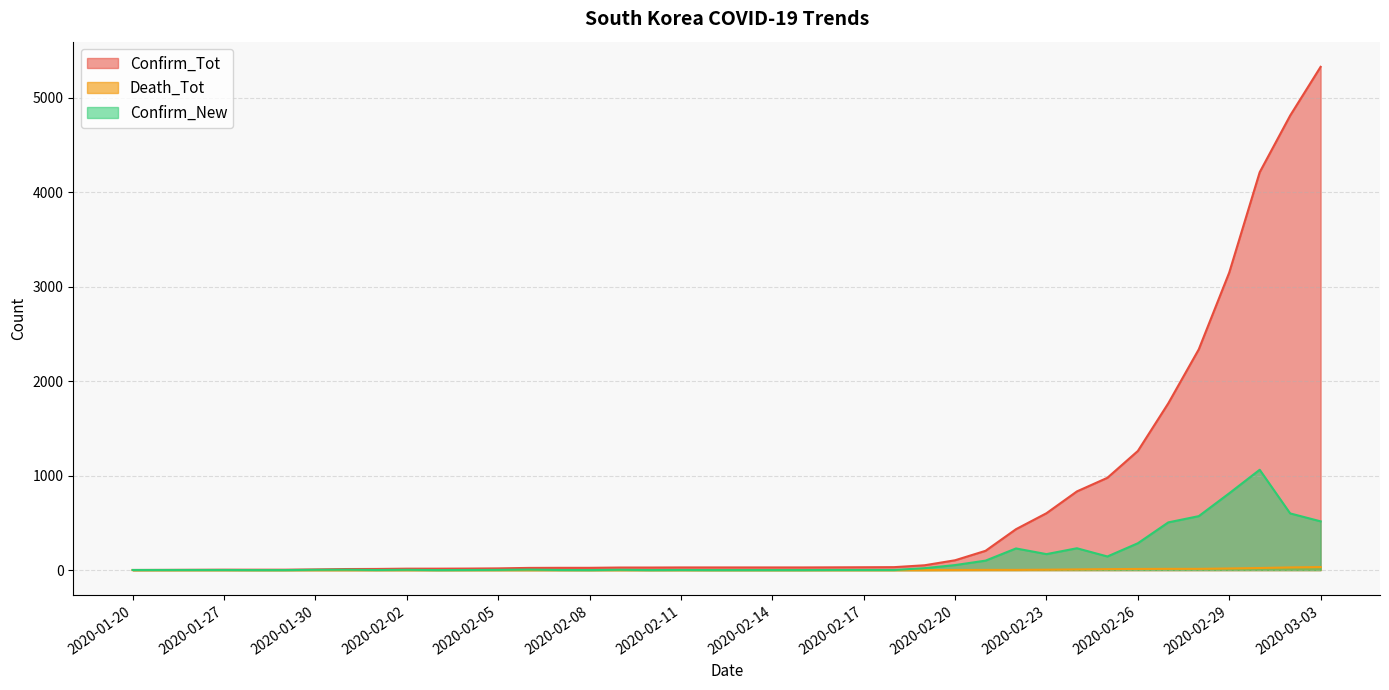

Reading left to right, extract all data points from this chart.

Confirm_Tot: 1	2	3	4	4	4	7	11	12	15	15	16	18	23	24	24	27	27	28	28	28	28	28	29	30	31	51	104	204	433	602	833	977	1261	1766	2337	3150	4212	4812	5328
Death_Tot: 0	0	0	0	0	0	0	0	0	0	0	0	0	0	0	0	0	0	0	0	0	0	0	0	0	0	0	1	2	2	4	7	10	12	13	13	17	22	28	32
Confirm_New: 1	1	1	1	0	0	3	4	1	3	0	1	2	5	1	0	3	0	1	0	0	0	0	1	1	1	20	53	100	229	169	231	144	284	505	571	813	1062	600	516